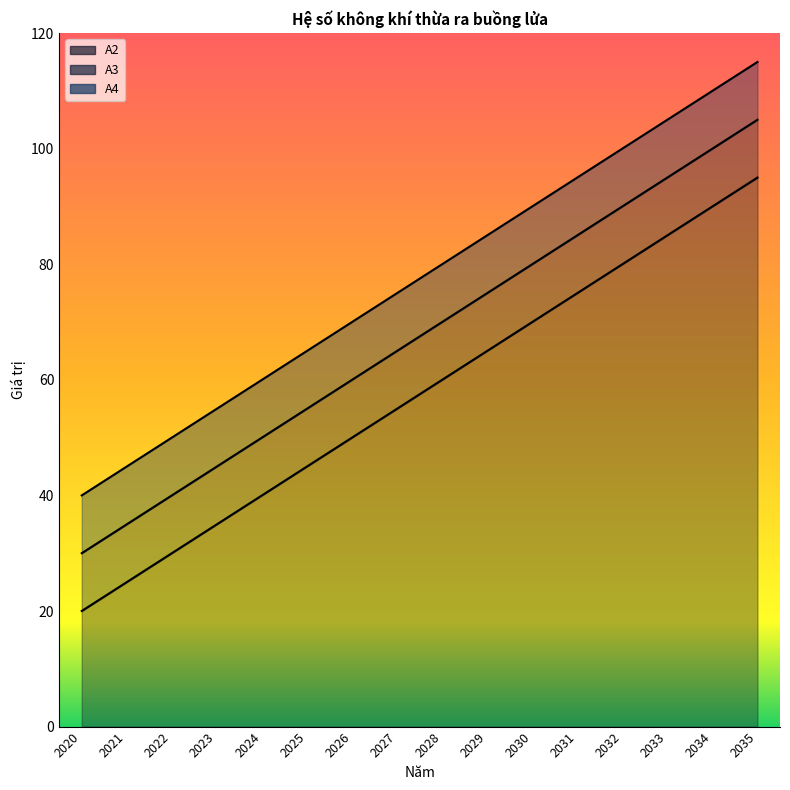

Which label corresponds to the smallest value in the chart?

2020